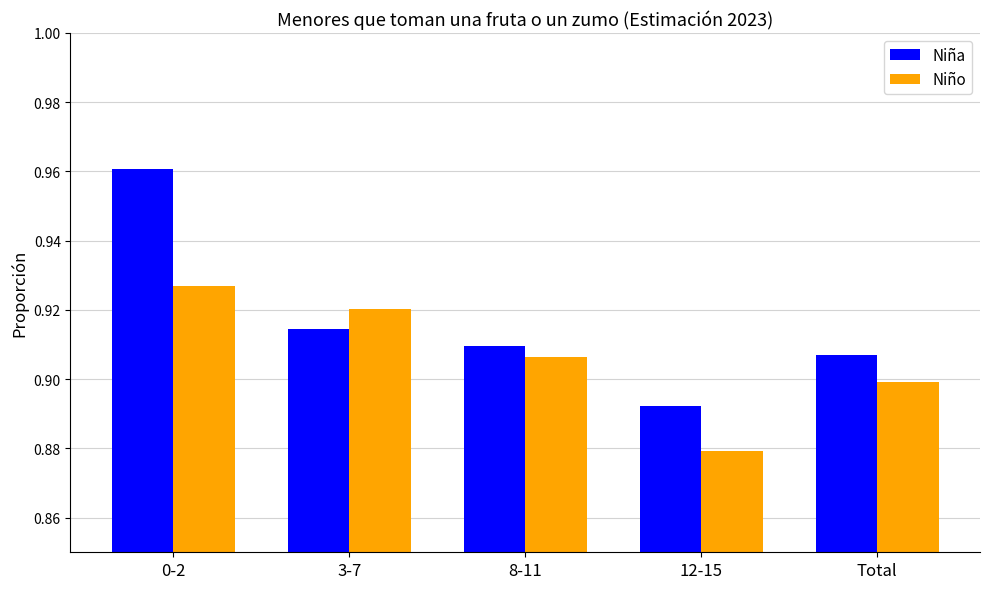

Are the bars horizontal?

No